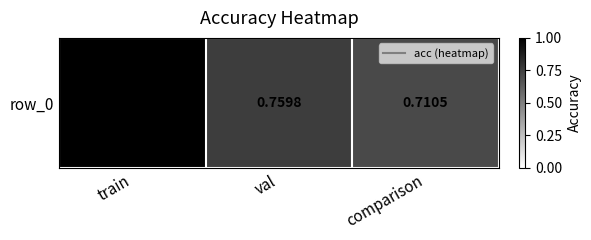

Is it true that the value at val is 1.3?

False